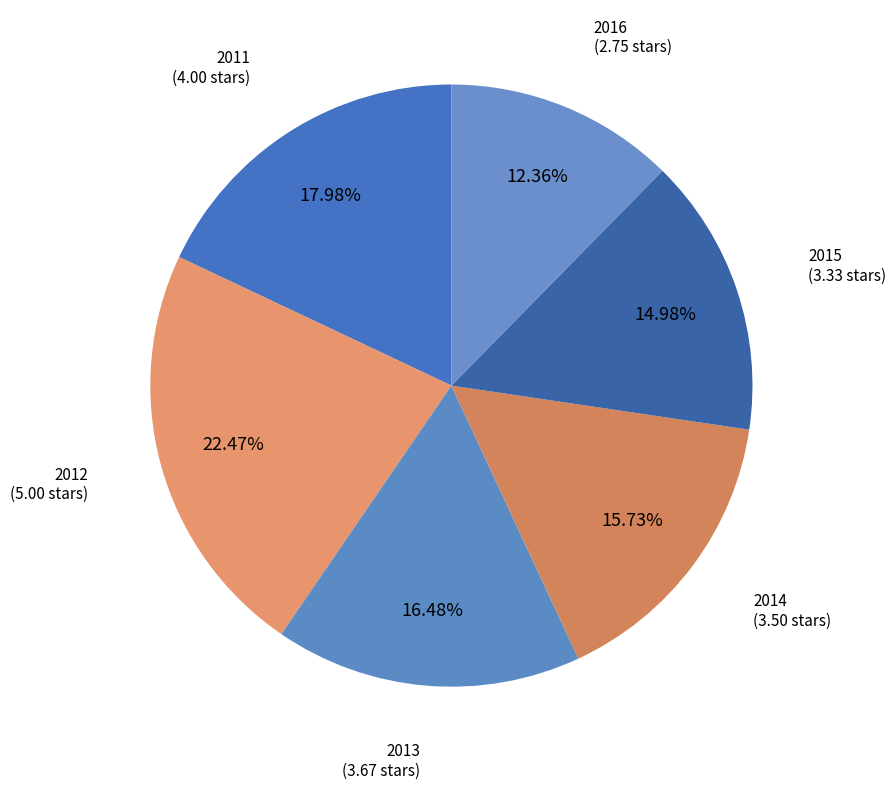

What percentage do 2012 and 2016 together represent?

34.8%